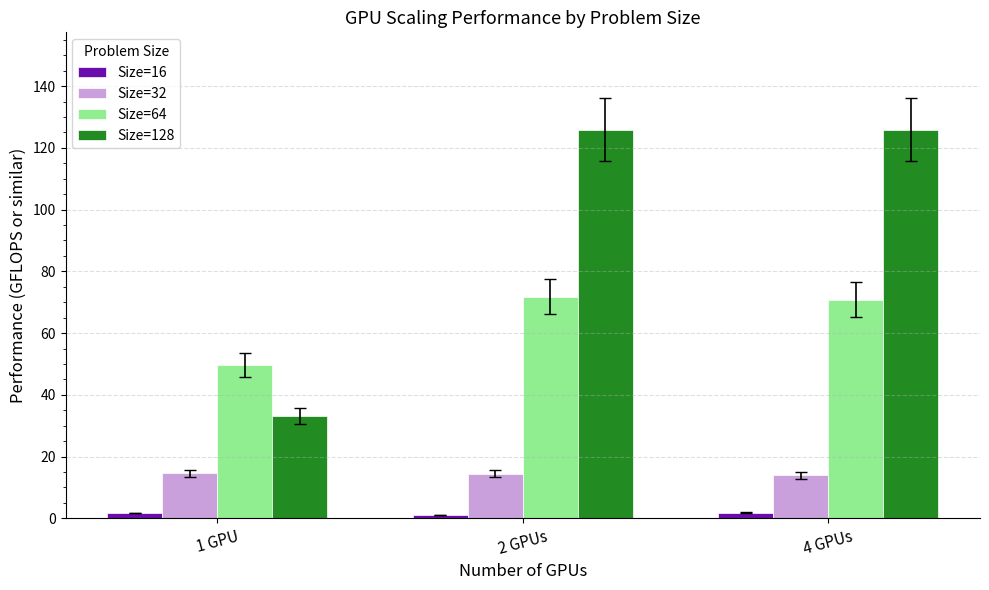

Which series has the widest spread of values?

Size=128